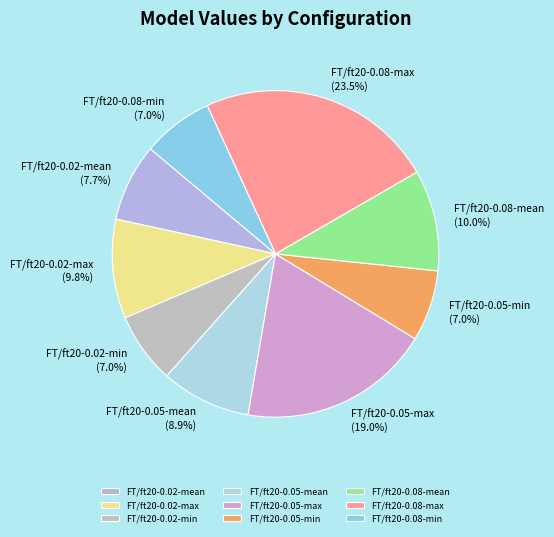

Is it true that FT/ft20-0.02-min is 1% of the pie?

False